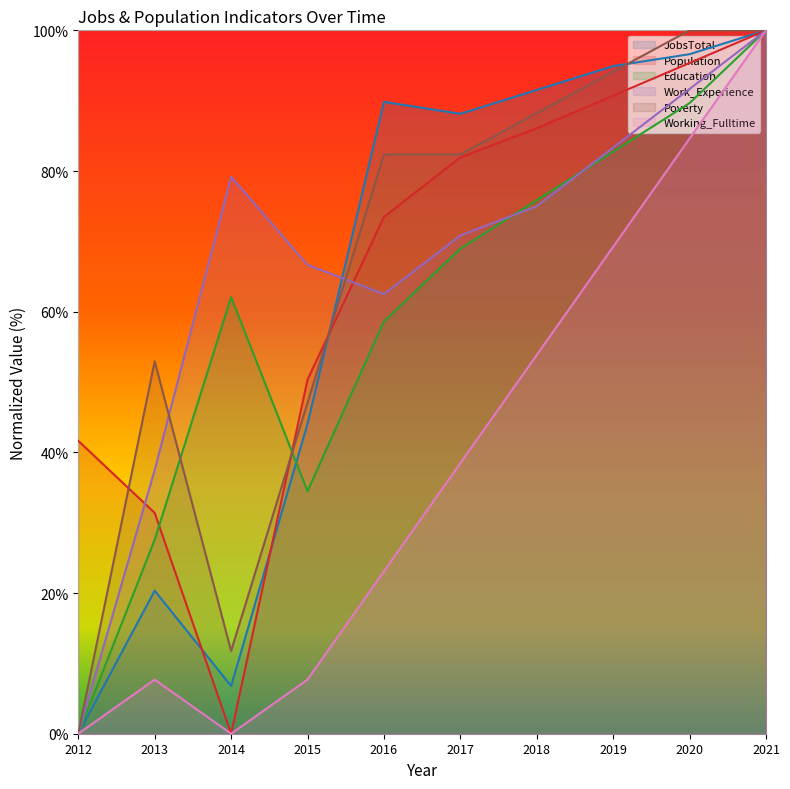

What is the difference between the maximum and second lowest values in the Poverty series?

88.2